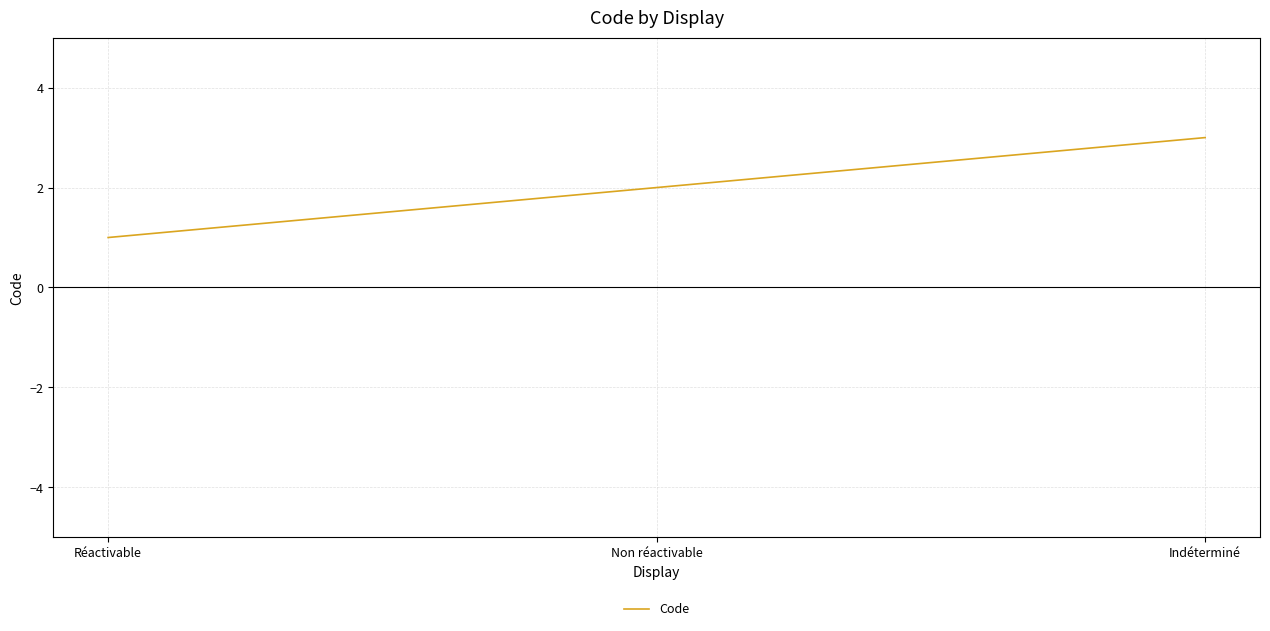

What is the difference between the values at Indéterminé and Réactivable?

2